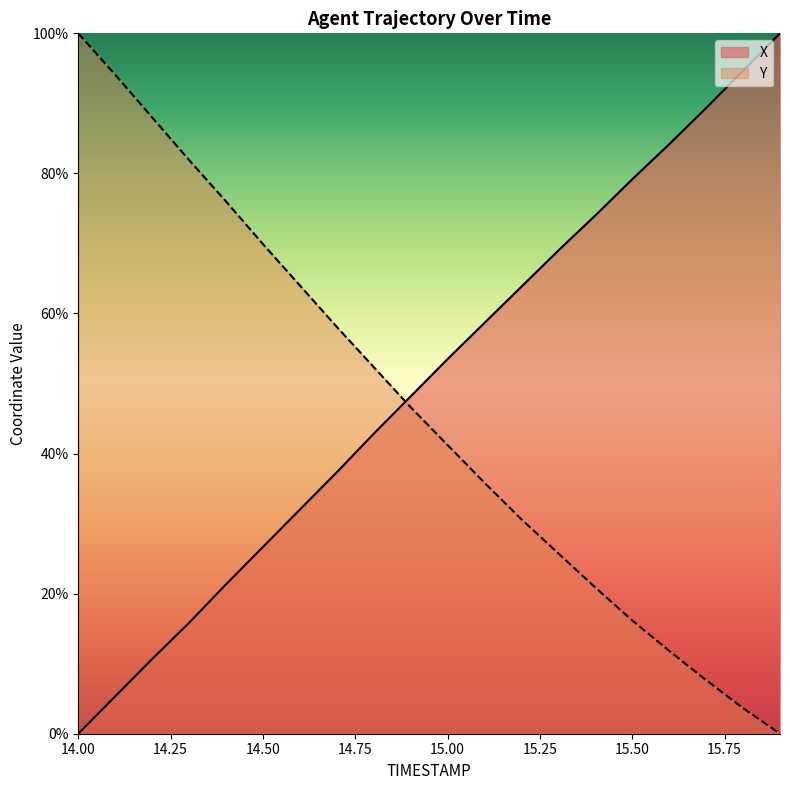

Does the chart display data point markers on the line(s)?

No